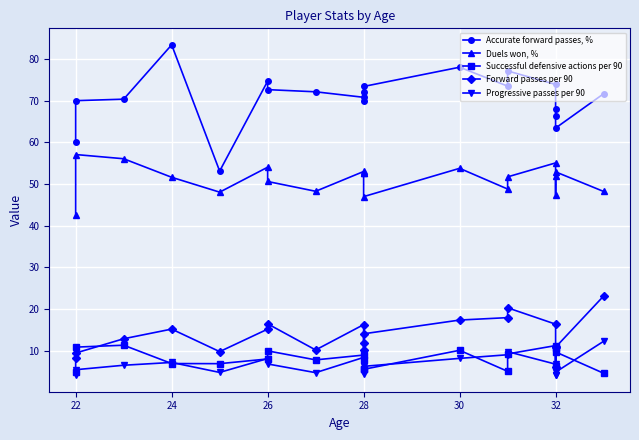

How many interior local valleys does the Duels won, % series have?

6